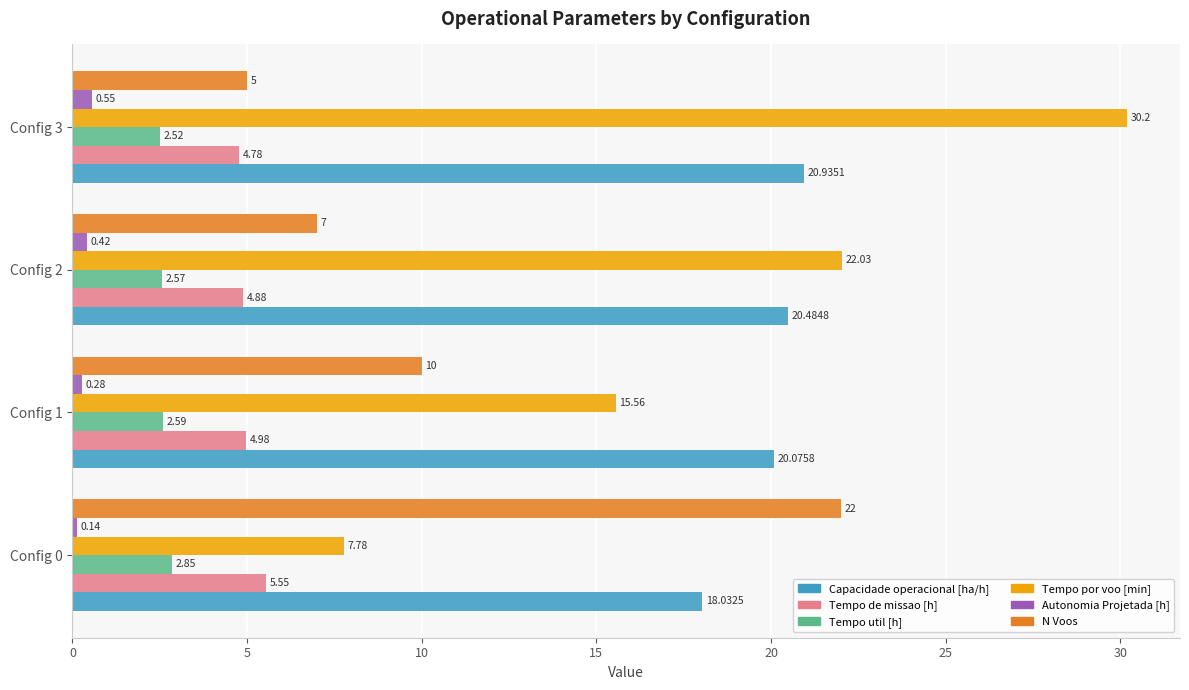

Rank the categories by Autonomia Projetada [h] value from lowest to highest.

Config 0, Config 1, Config 2, Config 3